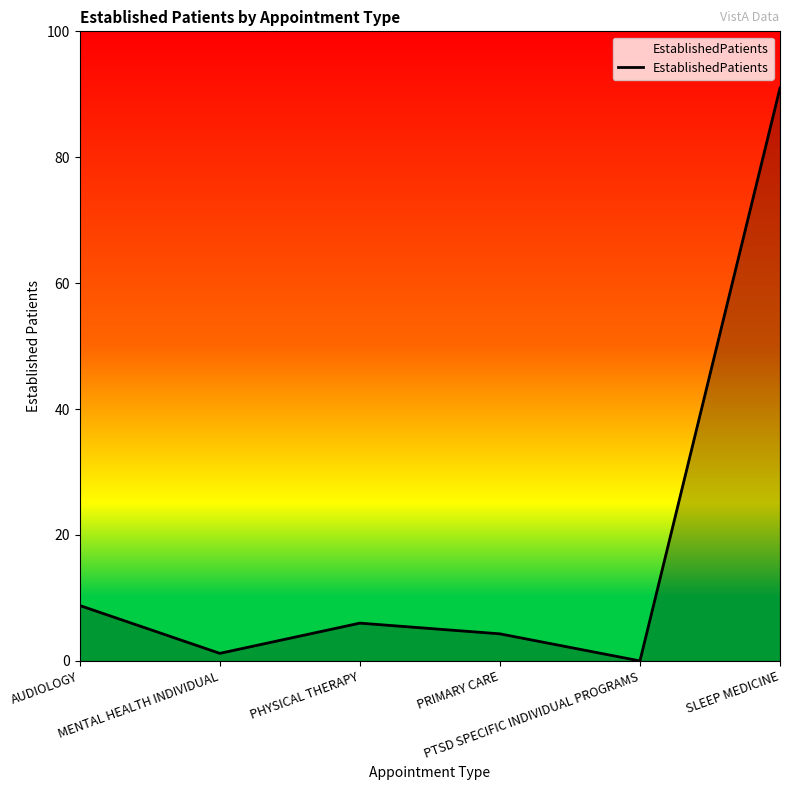

Does the chart have visible grid lines?

No